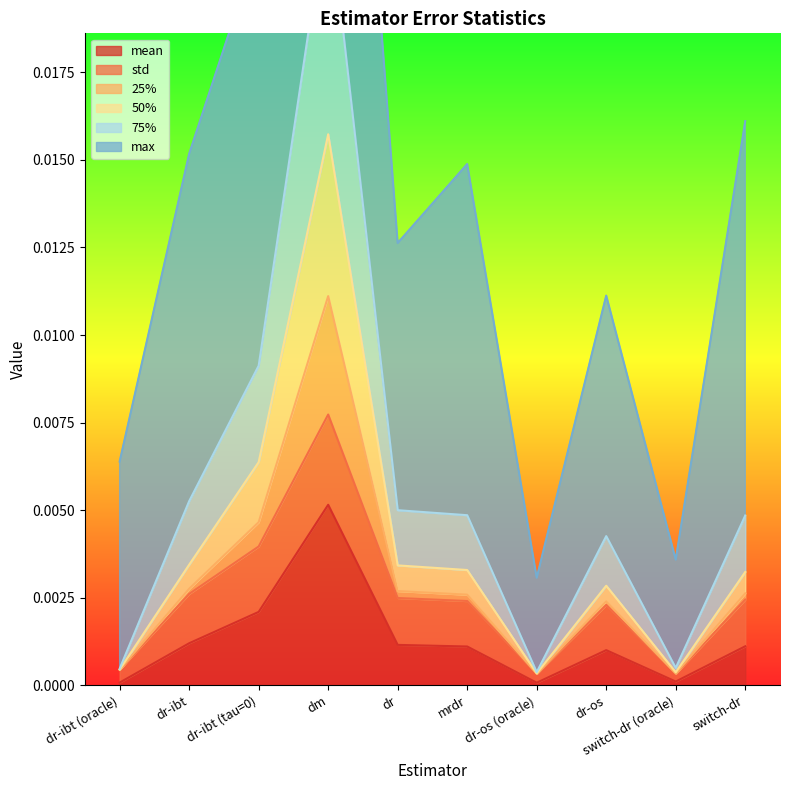

Which category has the highest value in the mean series?

dm